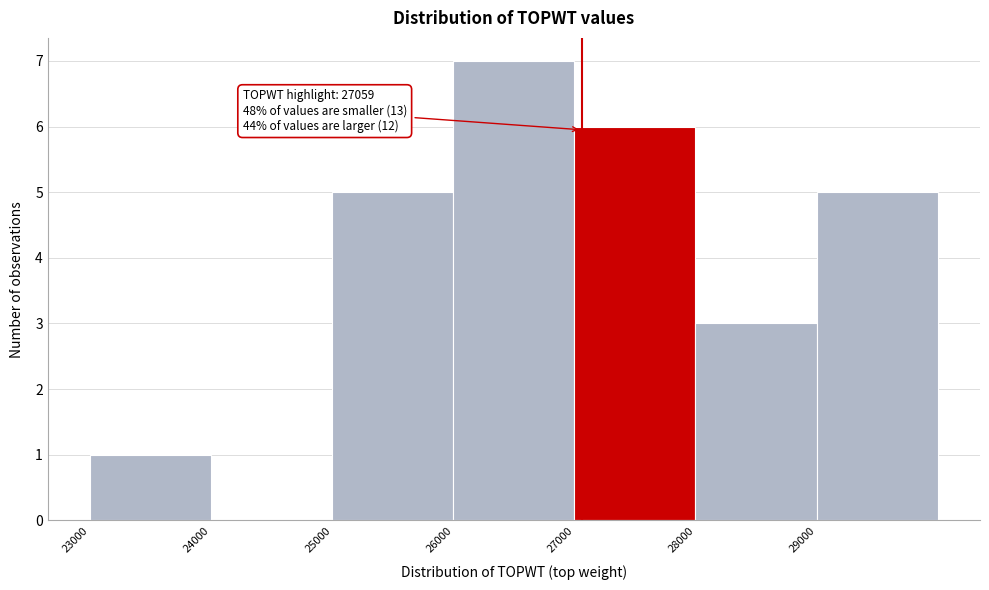

Over which range of the x-axis is the bar tallest?

26000 to 27000